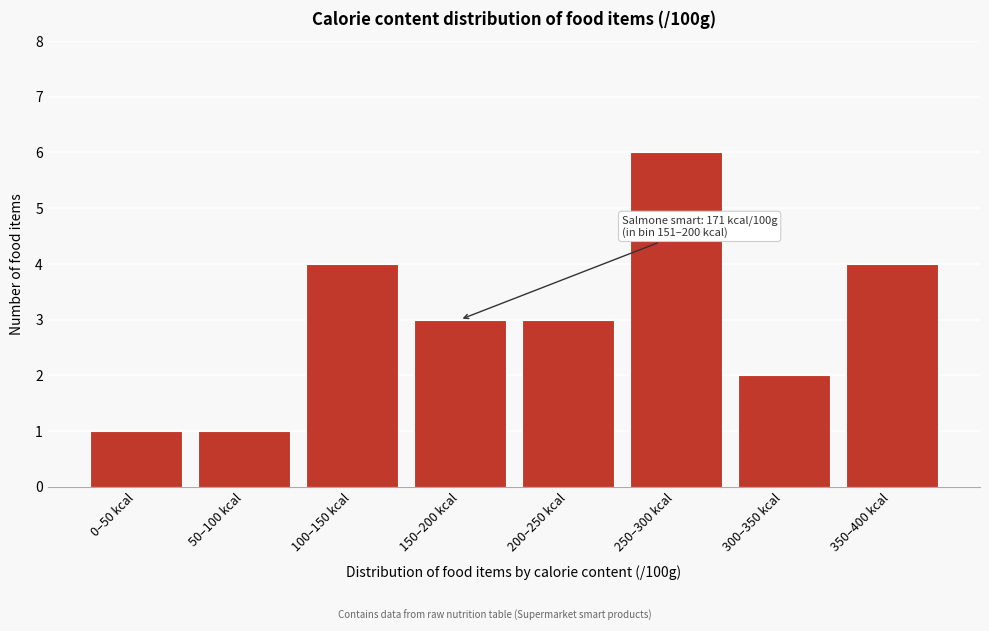

Reading left to right, transcribe all the data shown in this chart.

0–50 kcal=1	50–100 kcal=1	100–150 kcal=4	150–200 kcal=3	200–250 kcal=3	250–300 kcal=6	300–350 kcal=2	350–400 kcal=4